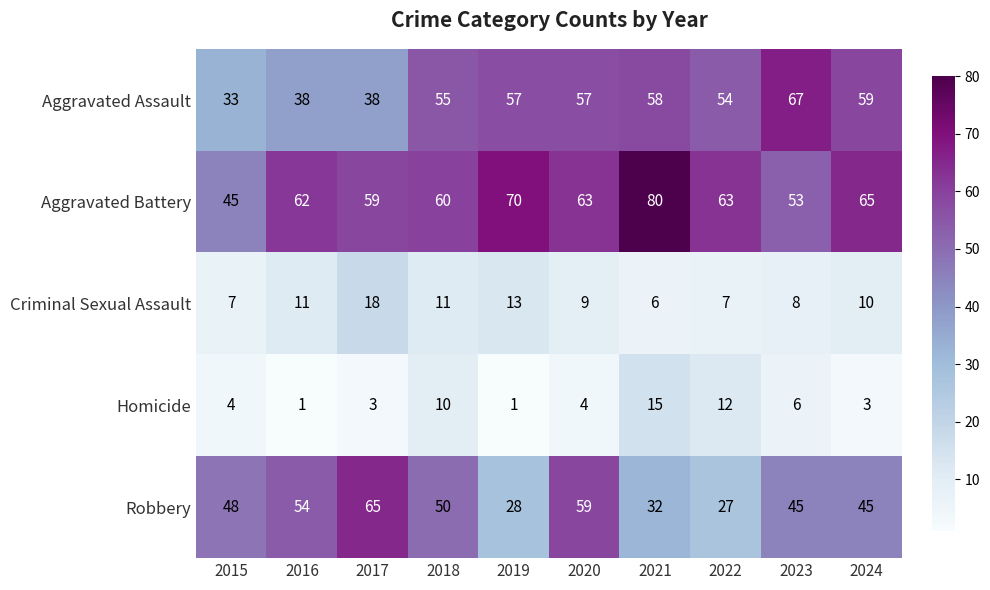

Where does the Aggravated Battery series first go above 63?

2019